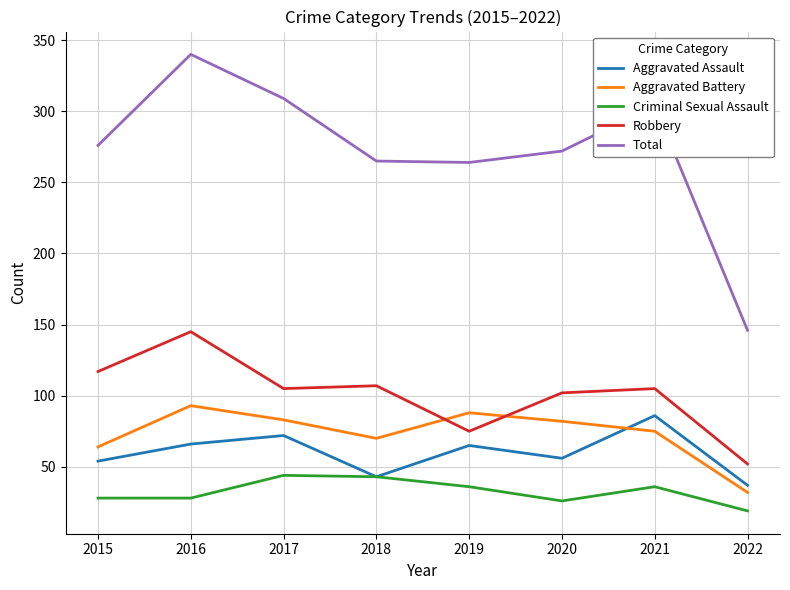

Does the chart have visible grid lines?

Yes